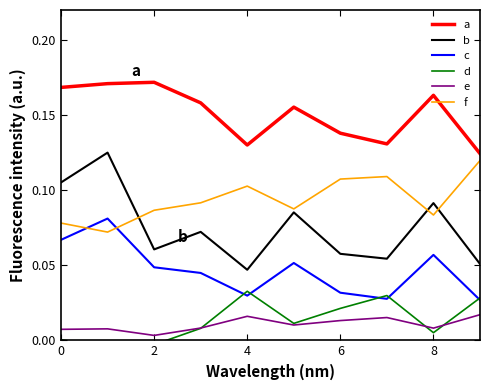

Reading right to left, what are all the values shown in this chart?

a: 0.1	0.2	0.1	0.1	0.2	0.1	0.2	0.2	0.2	0.2
b: 0.1	0.1	0.1	0.1	0.1	0.0	0.1	0.1	0.1	0.1
c: 0.0	0.1	0.0	0.0	0.1	0.0	0.0	0.0	0.1	0.1
d: 0.0	0.0	0.0	0.0	0.0	0.0	0.0	-0.0	-0.0	0.0
e: 0.0	0.0	0.0	0.0	0.0	0.0	0.0	0.0	0.0	0.0
f: 0.1	0.1	0.1	0.1	0.1	0.1	0.1	0.1	0.1	0.1